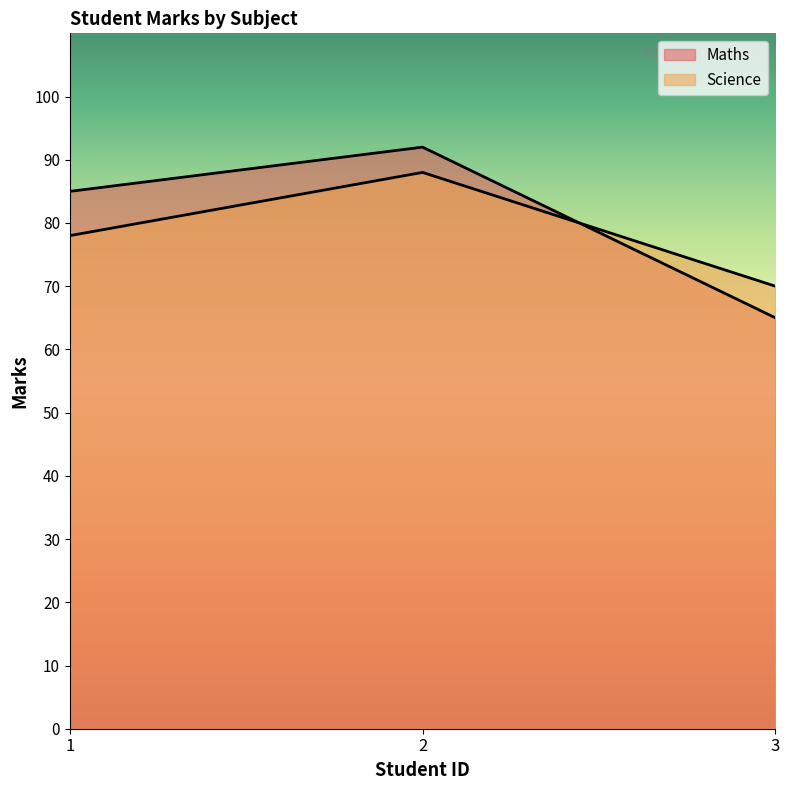

What are all the series names shown in the legend?

Maths, Science